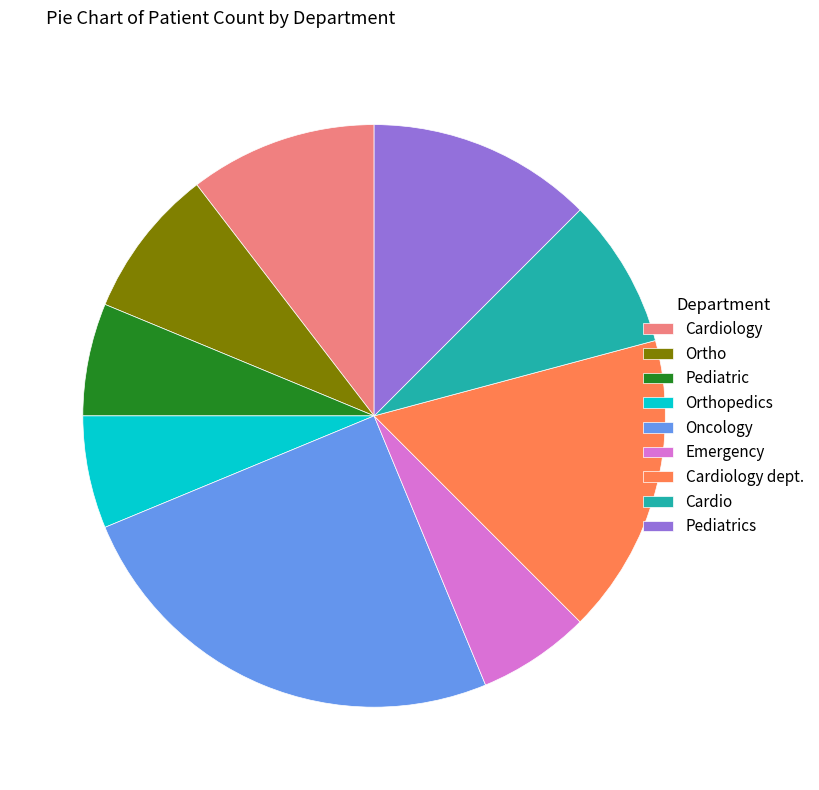

Does any single category account for the majority?

No